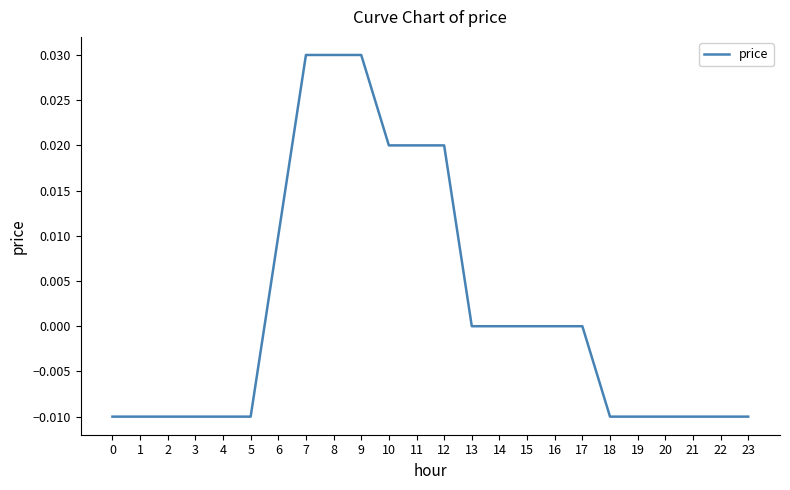

Count the number of categories in the chart.

24